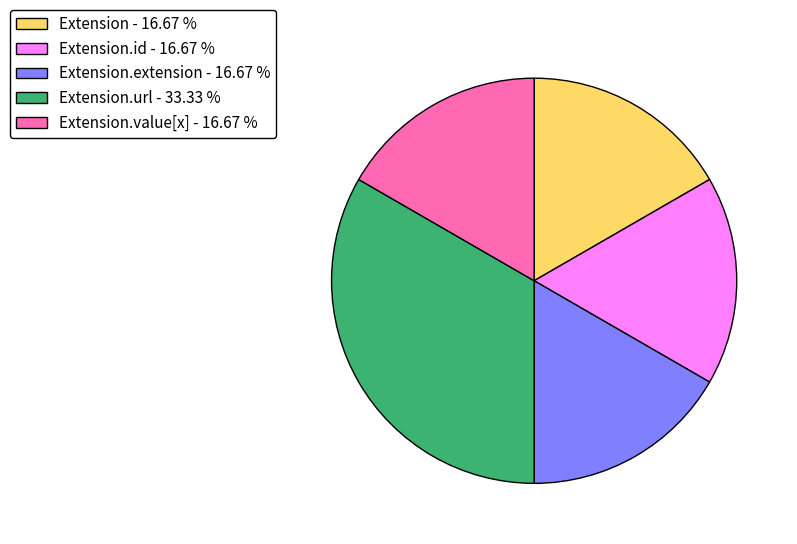

Which slice is the largest?

Extension.url - 33.33 %